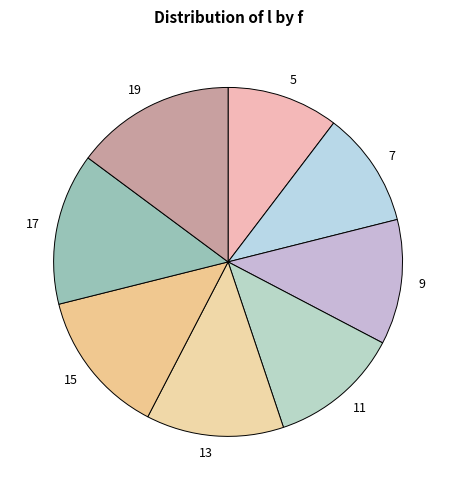

Does 17 account for over 50% of the chart?

No